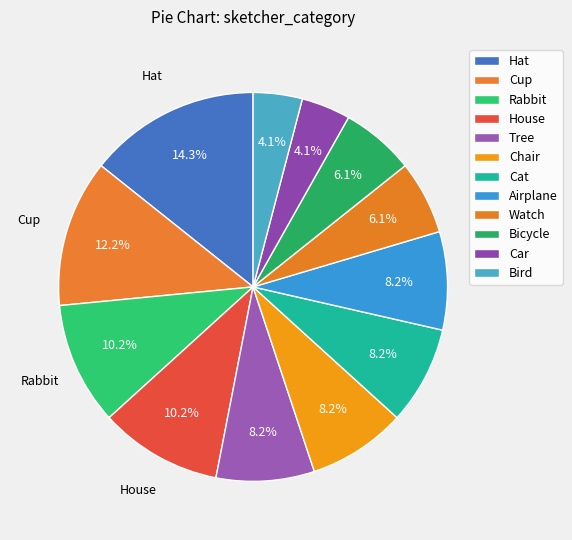

What percentage is the House slice, to the nearest percent?

10%